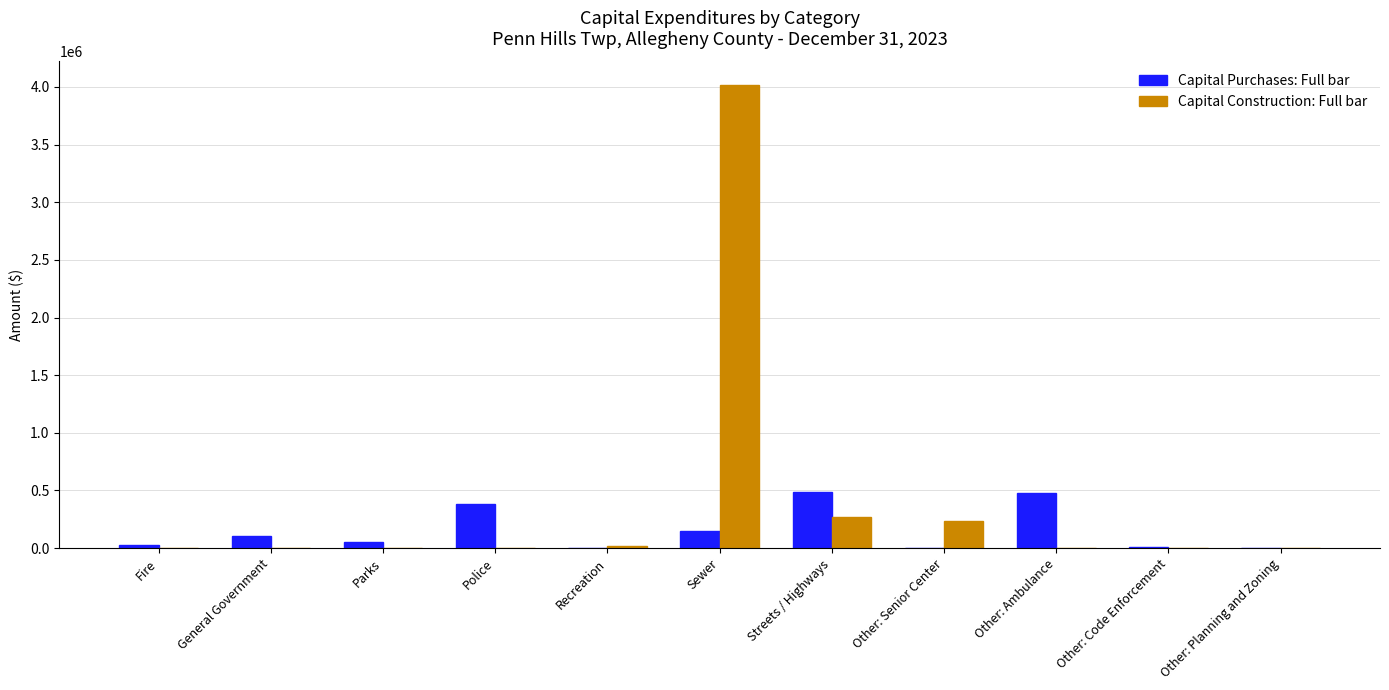

What is the maximum value shown in the chart?

4019822